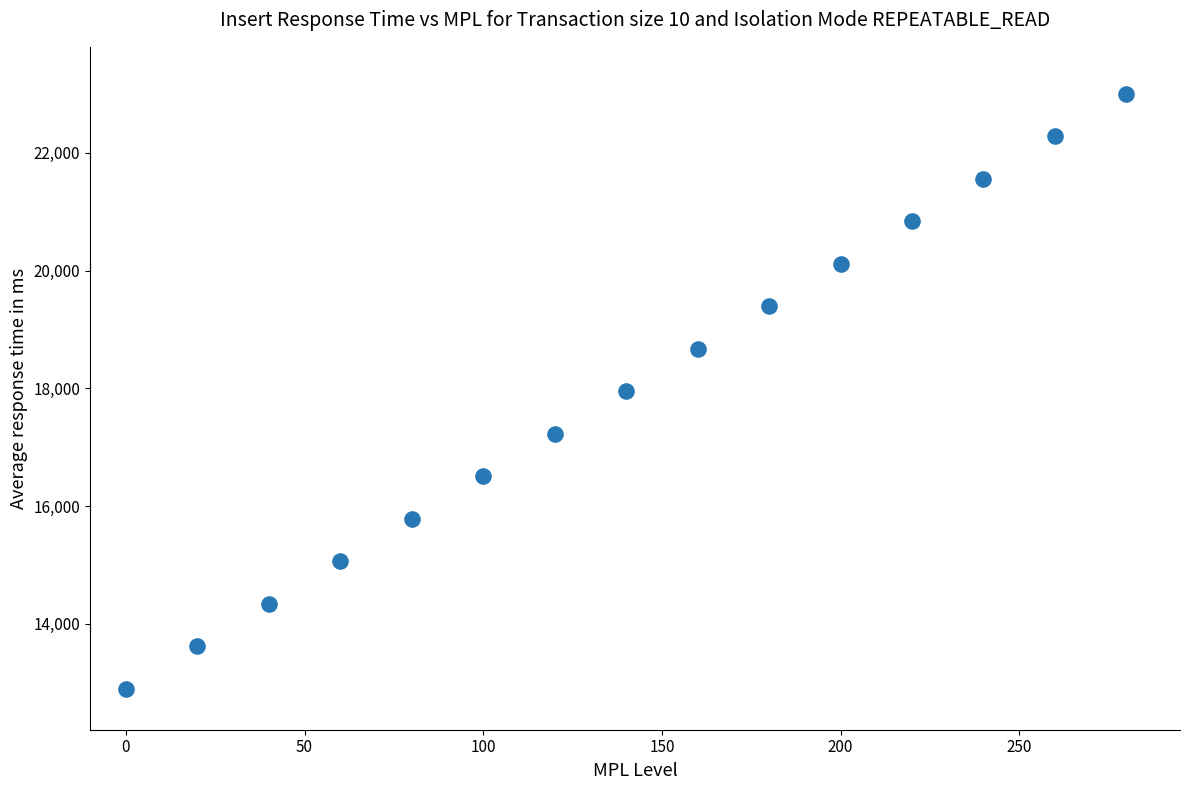

What is the range of Y values (max minus min)?

10100.0